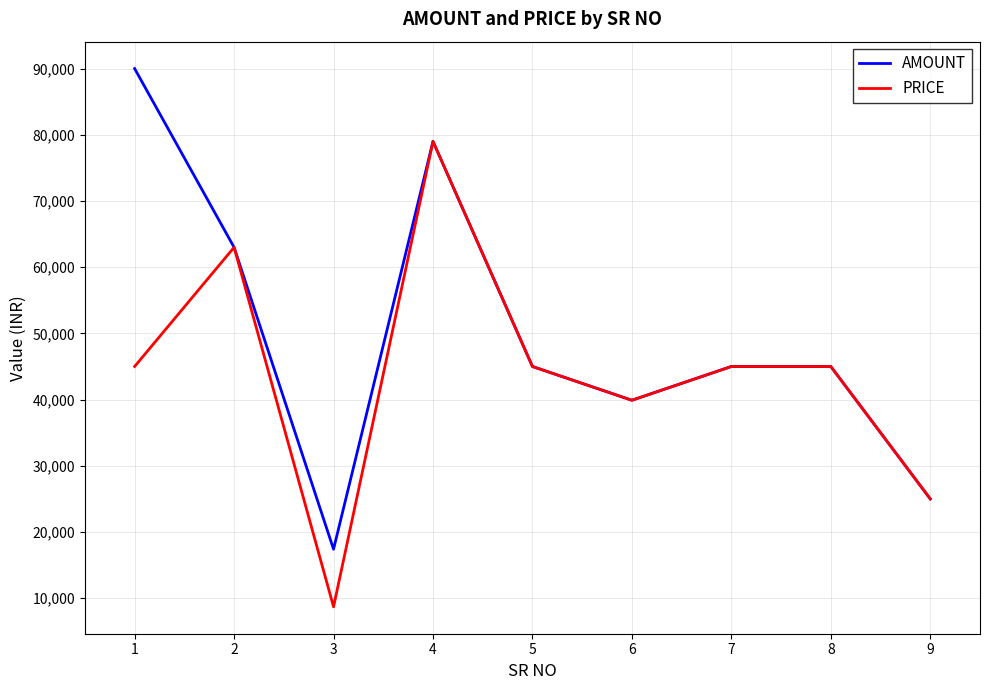

Where is the first local maximum for PRICE?

2